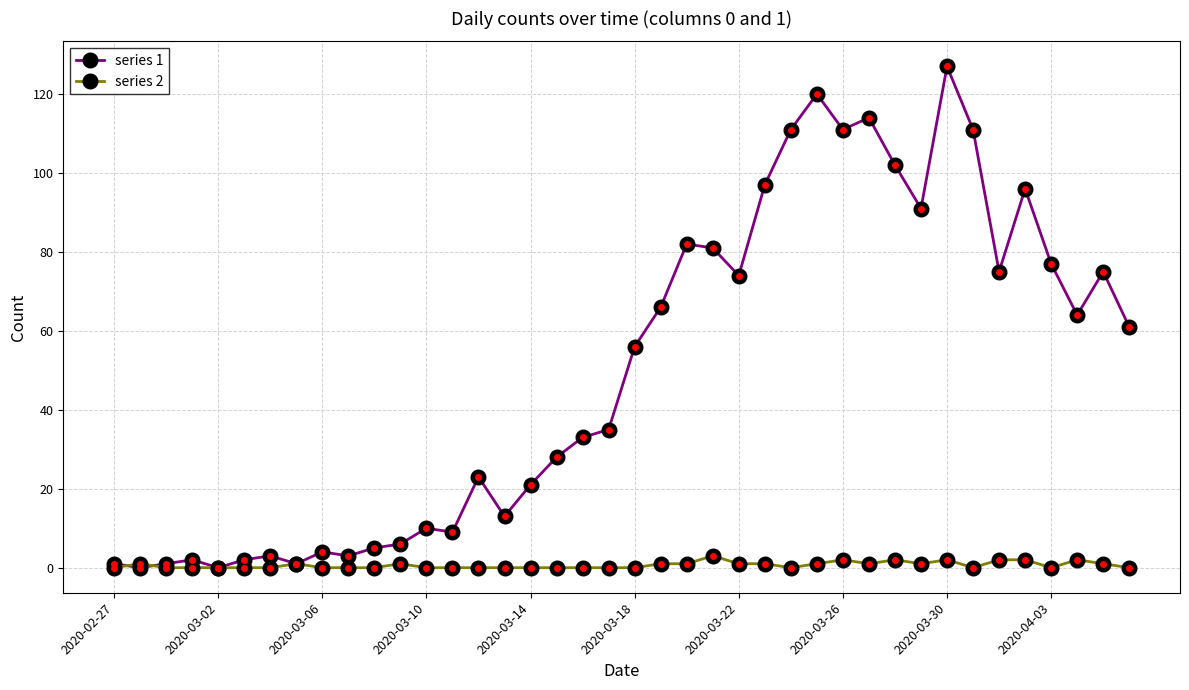

List the series in order of their peak value, lowest first.

series 2, series 1